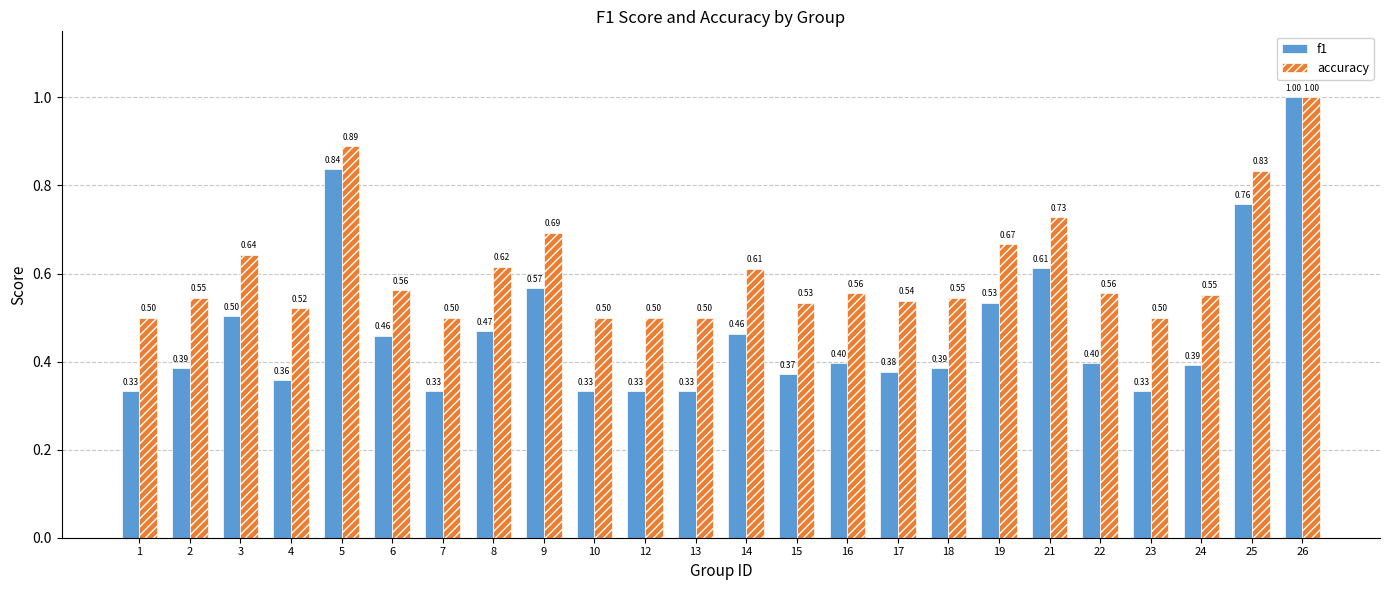

Which series has the widest spread of values?

f1